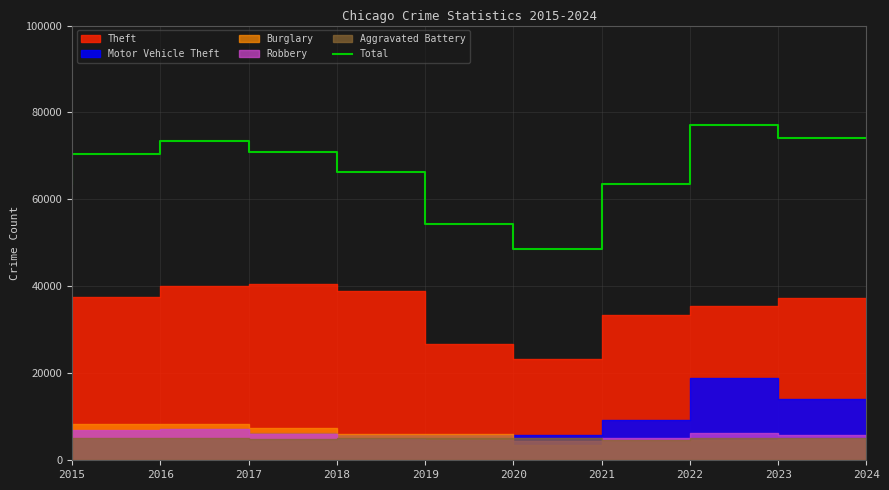

True or false: Total has a value of 30460 at 2023.

False